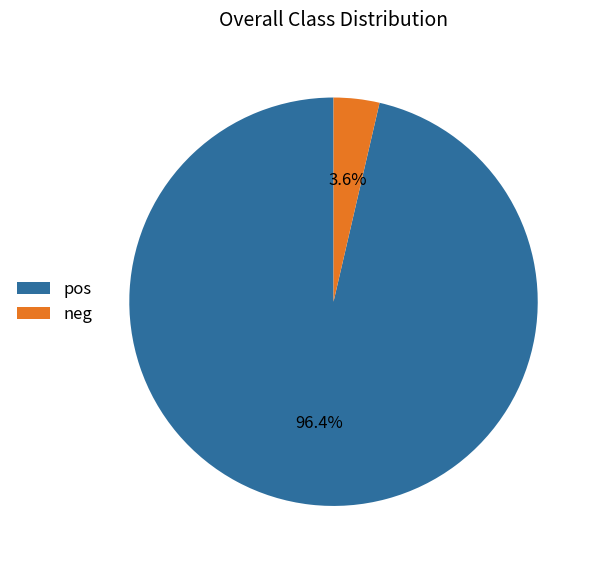

Which has a higher value, neg or pos?

pos